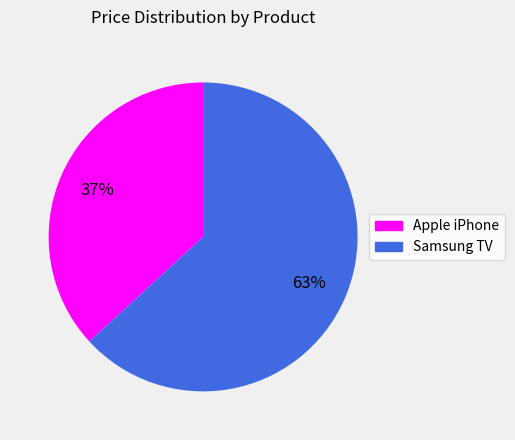

To the nearest percent, what is the difference between the largest and smallest slice percentages?

26%